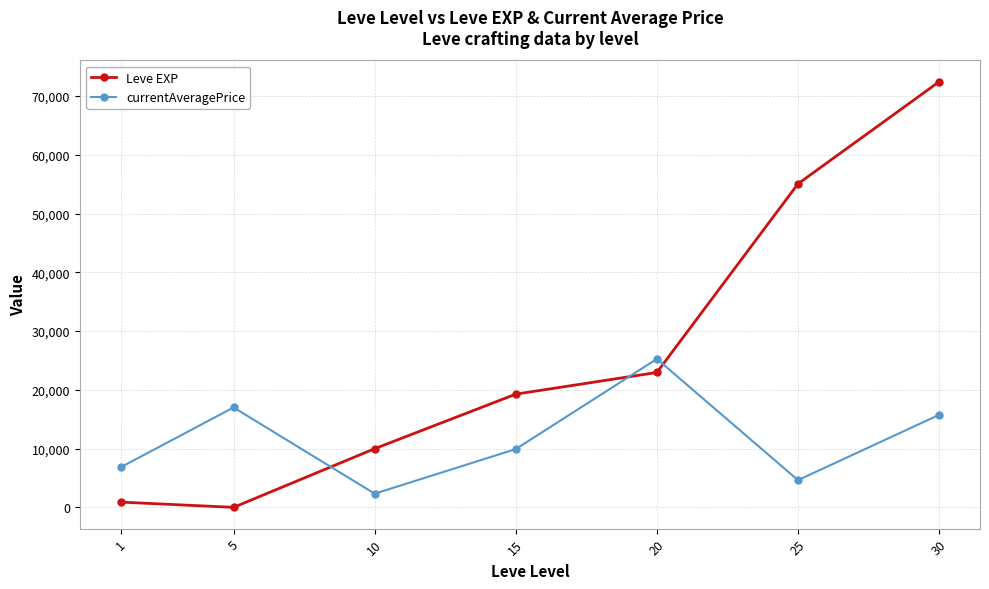

What is the spread (max minus min) of values at 10?

7656.7